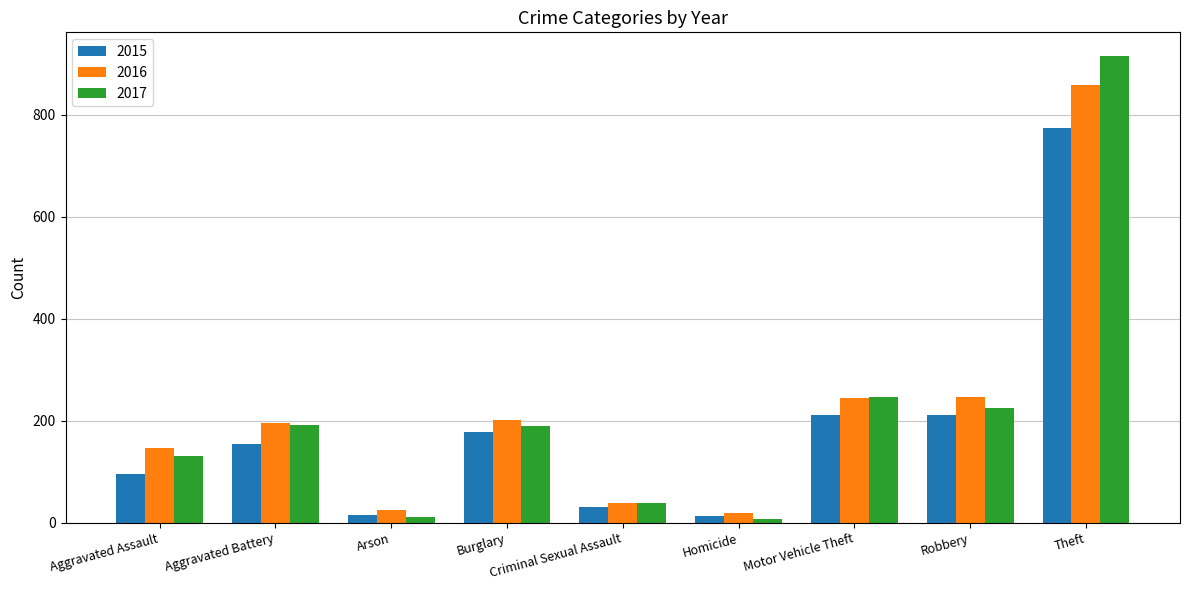

Which label corresponds to the largest value in the chart?

Theft